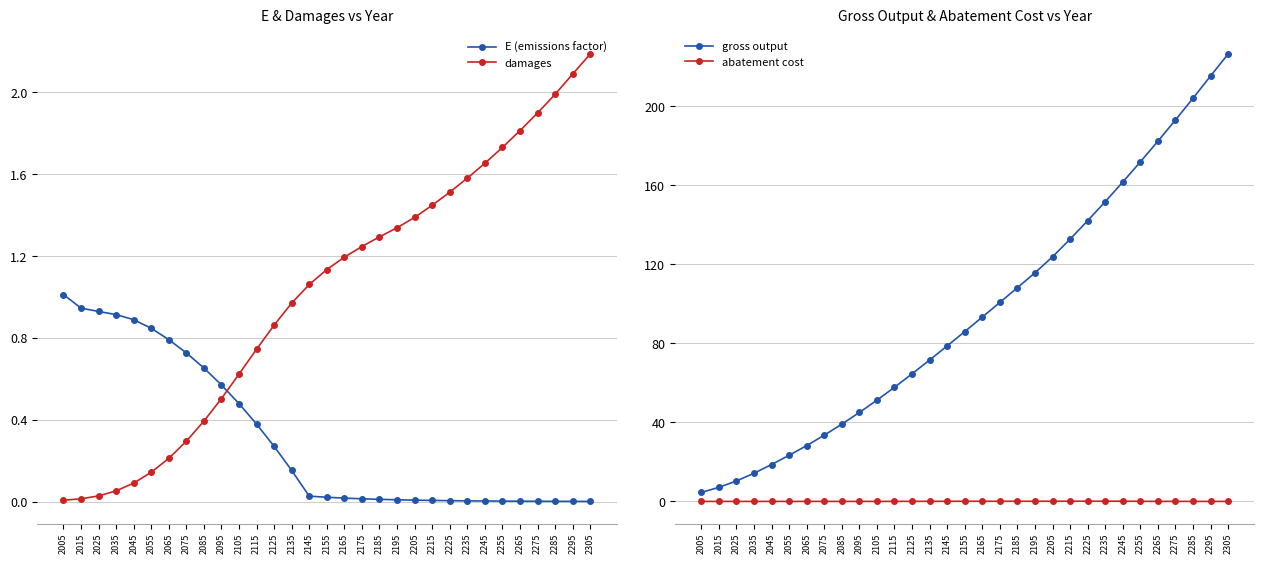

What is the difference between the maximum and minimum values in the E (emissions factor) series?

1.0